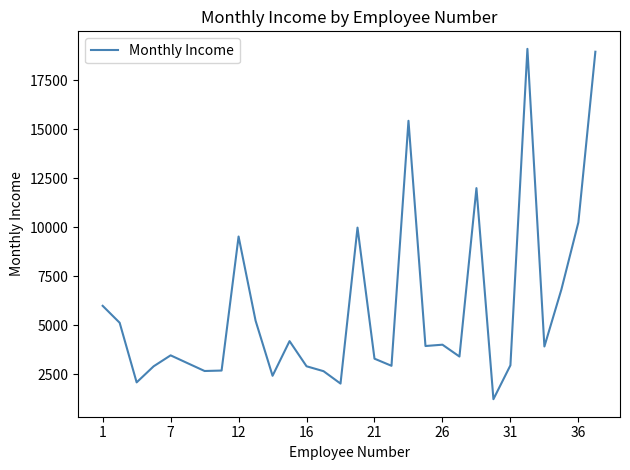

What is the smallest value displayed?

1232